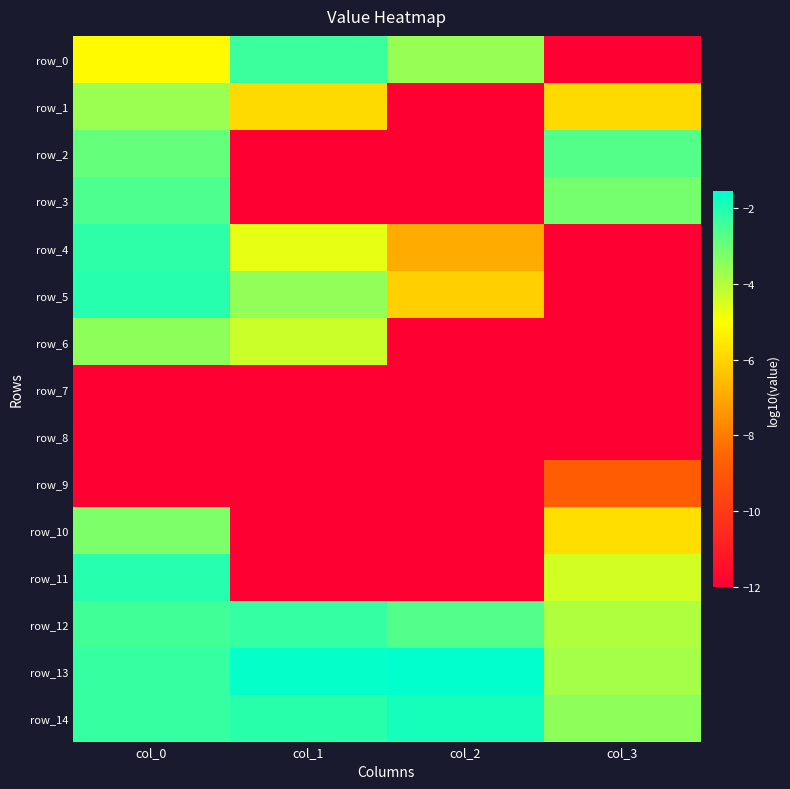

Reading left to right, what are all the values shown in this chart?

row_0: col_0=-5.1	col_1=-2.4	col_2=-3.6	col_3=-12.0
row_1: col_0=-3.7	col_1=-5.9	col_2=-12.0	col_3=-5.9
row_2: col_0=-2.9	col_1=-12.0	col_2=-12.0	col_3=-2.7
row_3: col_0=-2.6	col_1=-12.0	col_2=-12.0	col_3=-3.2
row_4: col_0=-2.1	col_1=-4.7	col_2=-6.9	col_3=-12.0
row_5: col_0=-2.0	col_1=-3.5	col_2=-6.1	col_3=-12.0
row_6: col_0=-3.5	col_1=-4.3	col_2=-12.0	col_3=-12.0
row_7: col_0=-12.0	col_1=-12.0	col_2=-12.0	col_3=-12.0
row_8: col_0=-12.0	col_1=-12.0	col_2=-12.0	col_3=-12.0
row_9: col_0=-12.0	col_1=-12.0	col_2=-12.0	col_3=-8.8
row_10: col_0=-3.2	col_1=-12.0	col_2=-12.0	col_3=-5.7
row_11: col_0=-2.1	col_1=-12.0	col_2=-12.0	col_3=-4.4
row_12: col_0=-2.4	col_1=-2.3	col_2=-2.7	col_3=-3.9
row_13: col_0=-2.3	col_1=-1.6	col_2=-1.5	col_3=-3.8
row_14: col_0=-2.3	col_1=-2.1	col_2=-1.9	col_3=-3.5